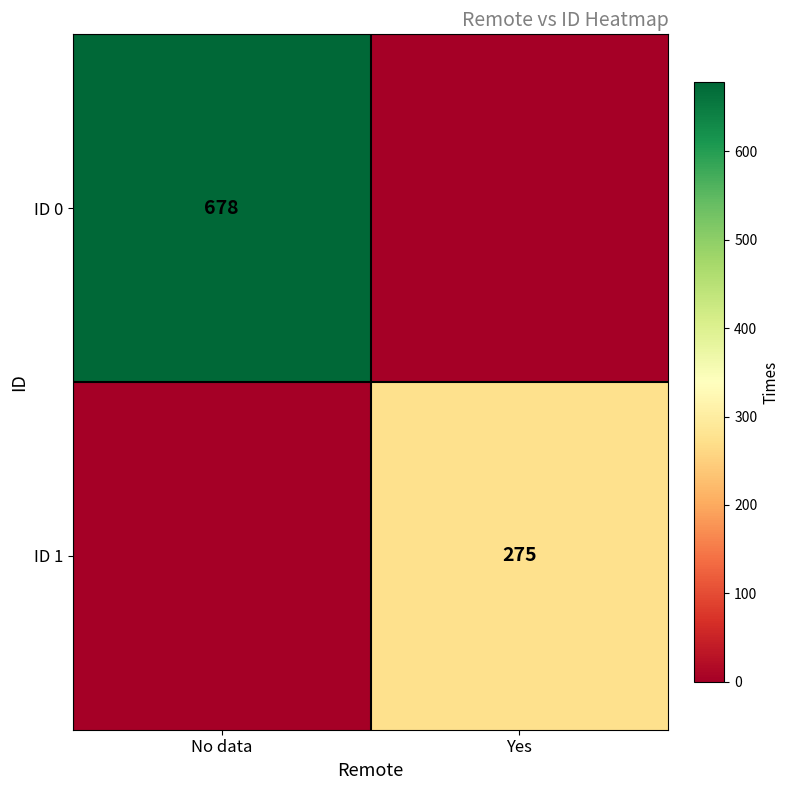

Is it true that ID 1 equals 68 at Yes?

False